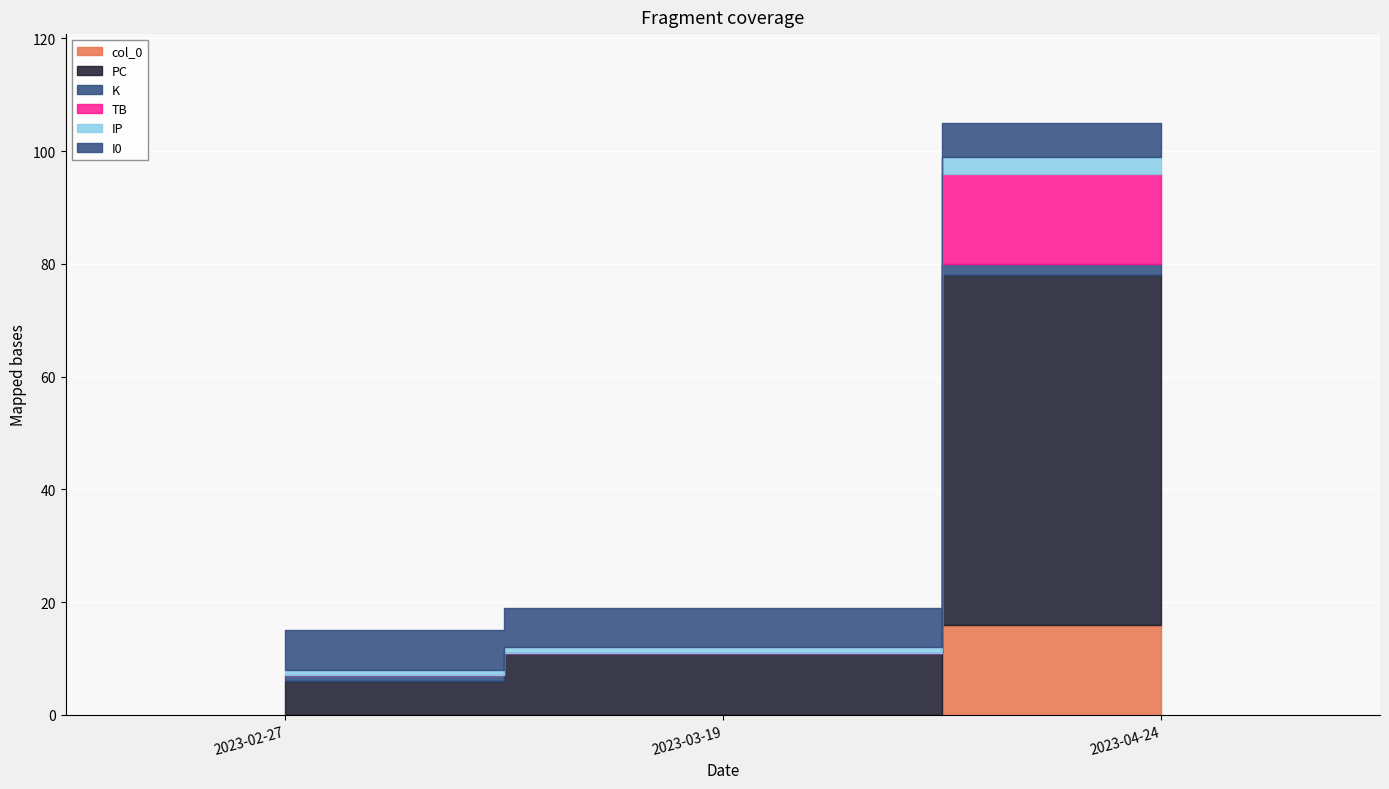

How many values in the col_0 series exceed 0?

1